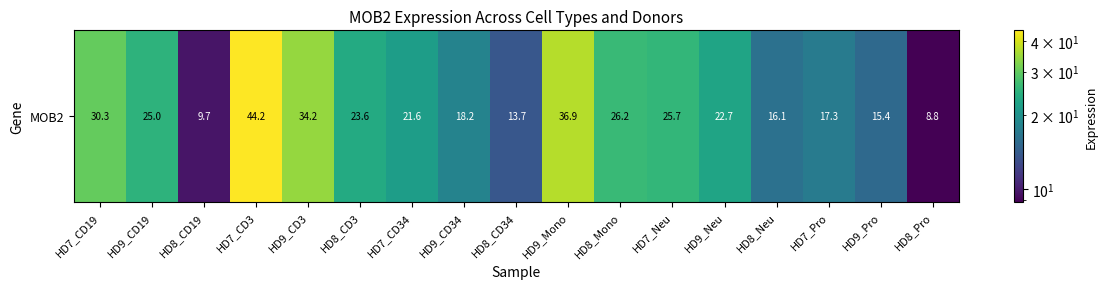

Between HD8_CD34 and HD8_CD3, which is larger?

HD8_CD3